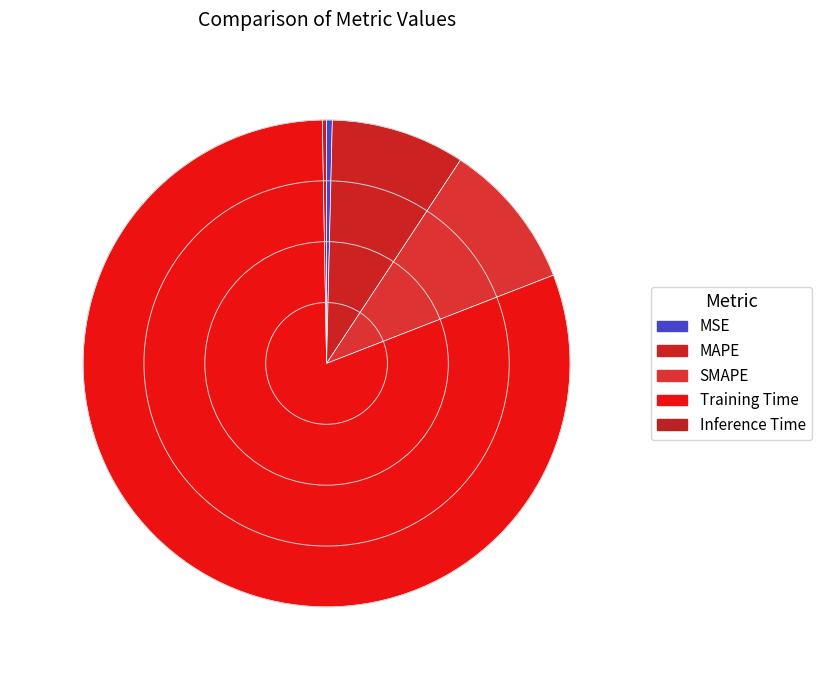

Count the number of slices in the pie.

5